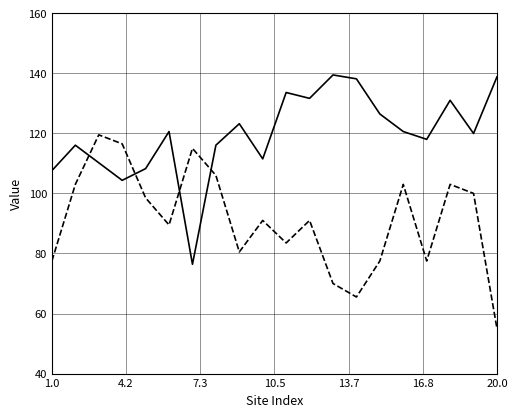

What is the minimum value shown in the chart?

55.0